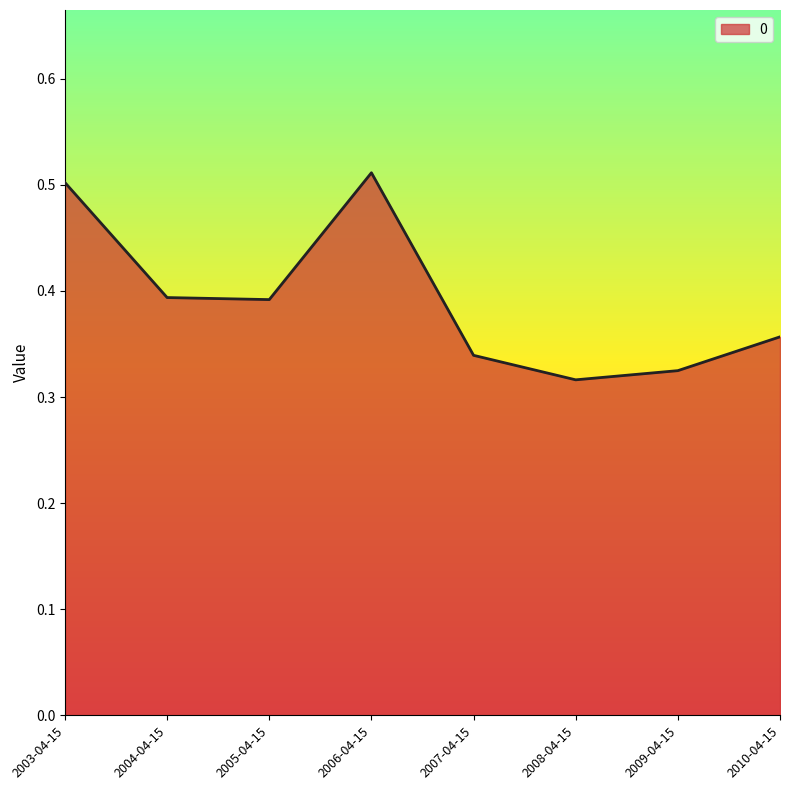

What is the difference between the maximum and minimum values?

0.2